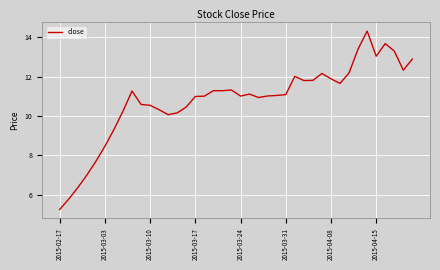

What is the greatest value displayed?

14.3